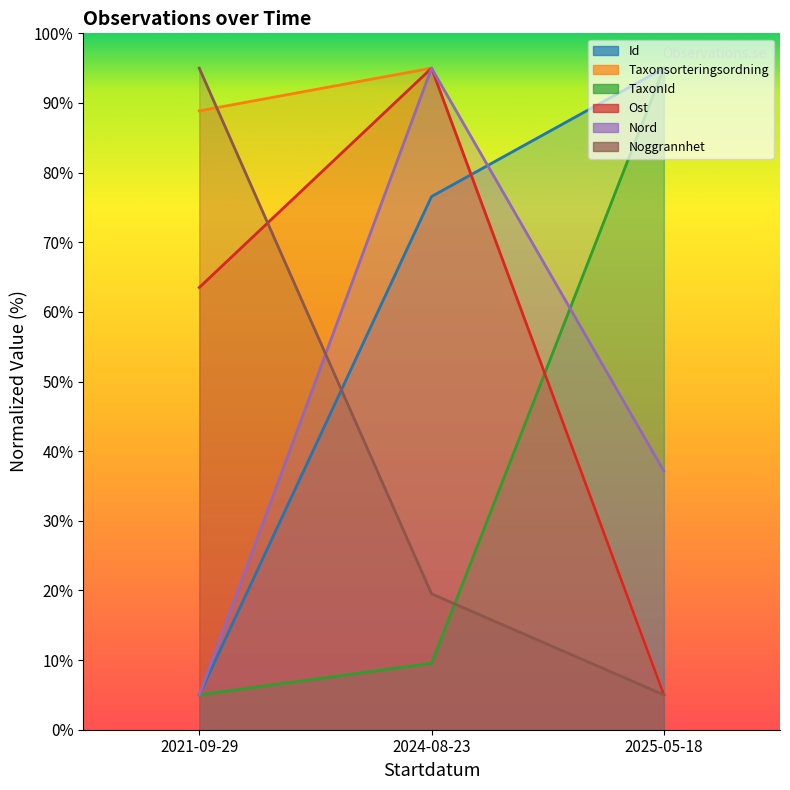

List the series in order of their peak value, lowest first.

Id, Taxonsorteringsordning, TaxonId, Ost, Nord, Noggrannhet